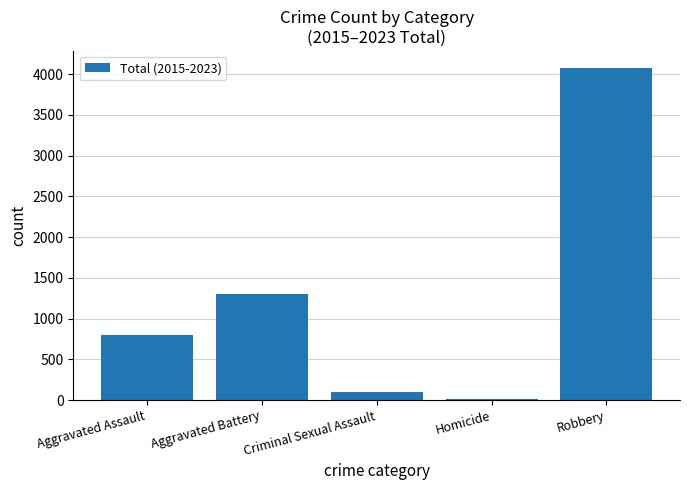

Are the bars horizontal?

No